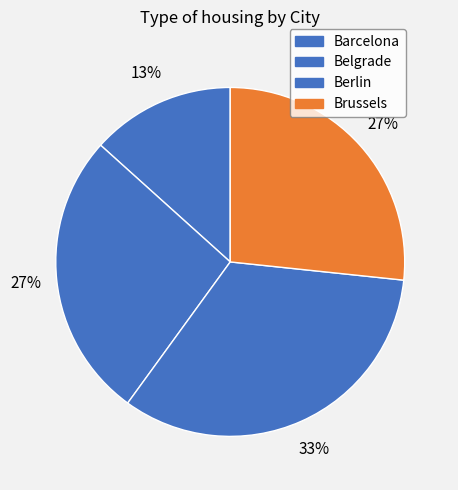

What portion of the pie excludes Brussels?

73.3%